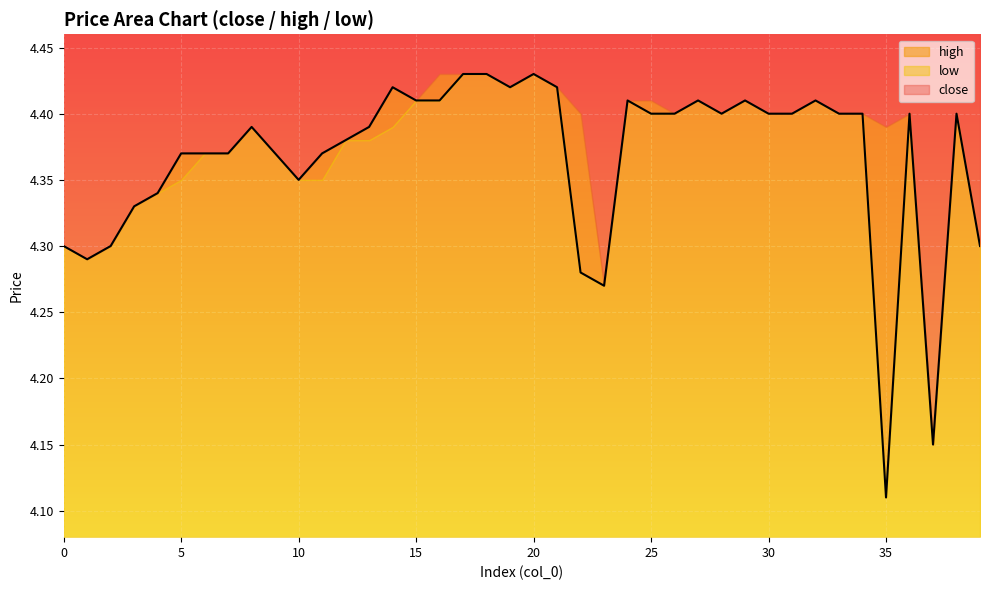

What is the difference between the second highest and second lowest values in the high series?

0.2